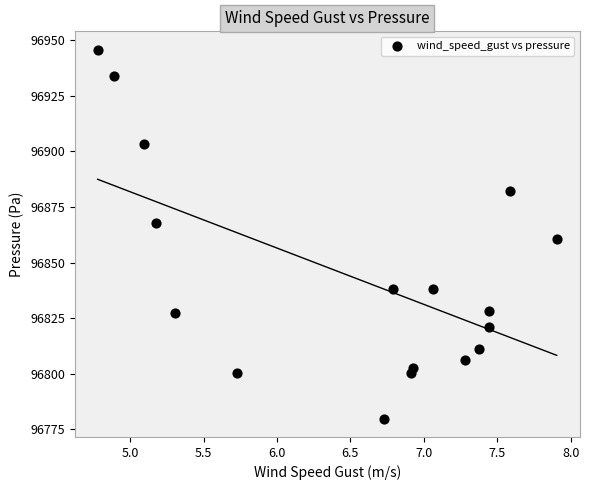

What is the range of Y values (max minus min)?

165.8